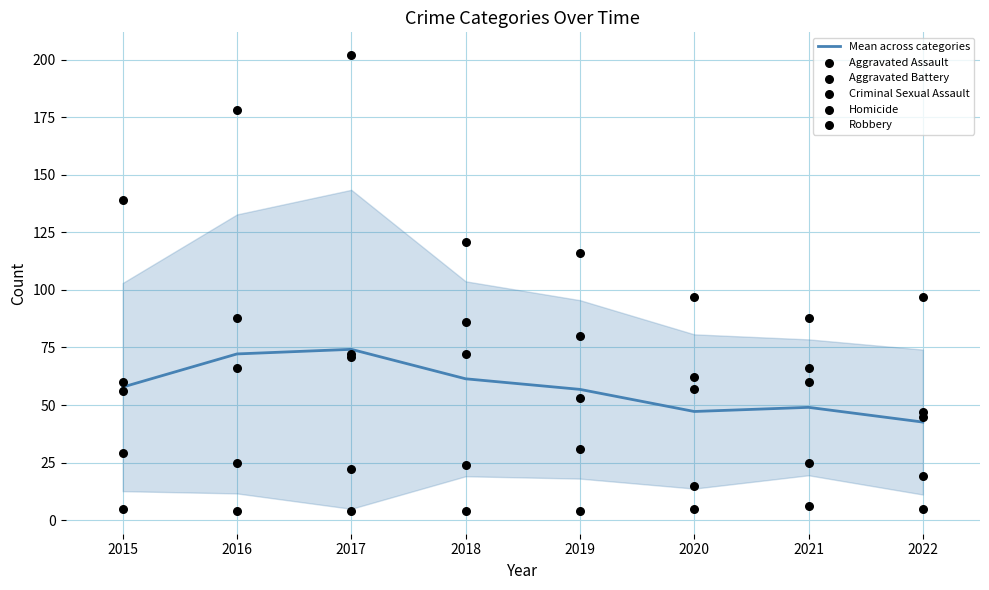

Which series has the widest spread of Y values?

Robbery